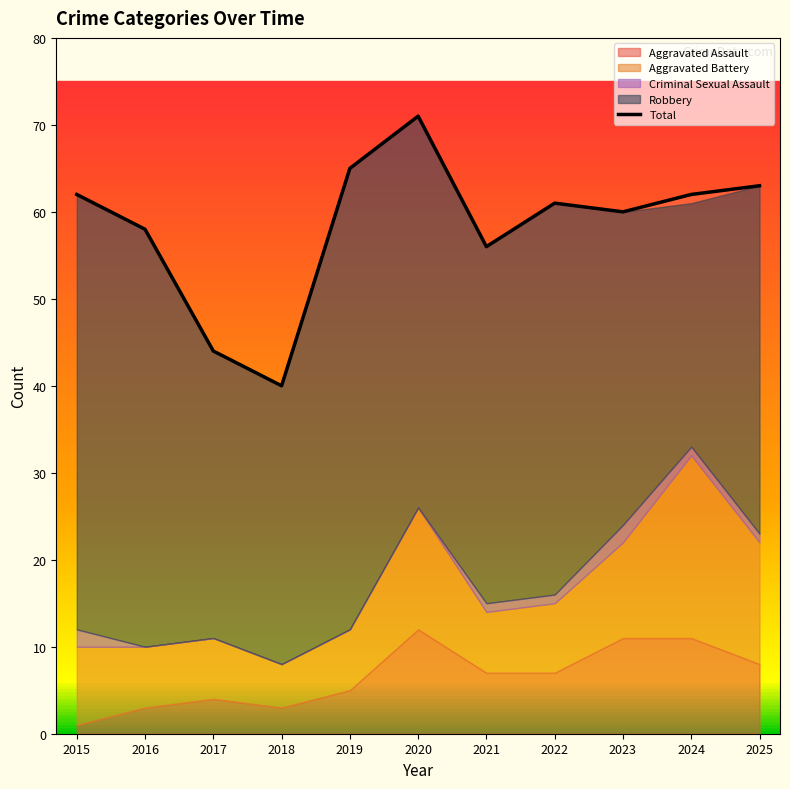

What is the ratio of the value at 2022 to the value at 2023?

1.0